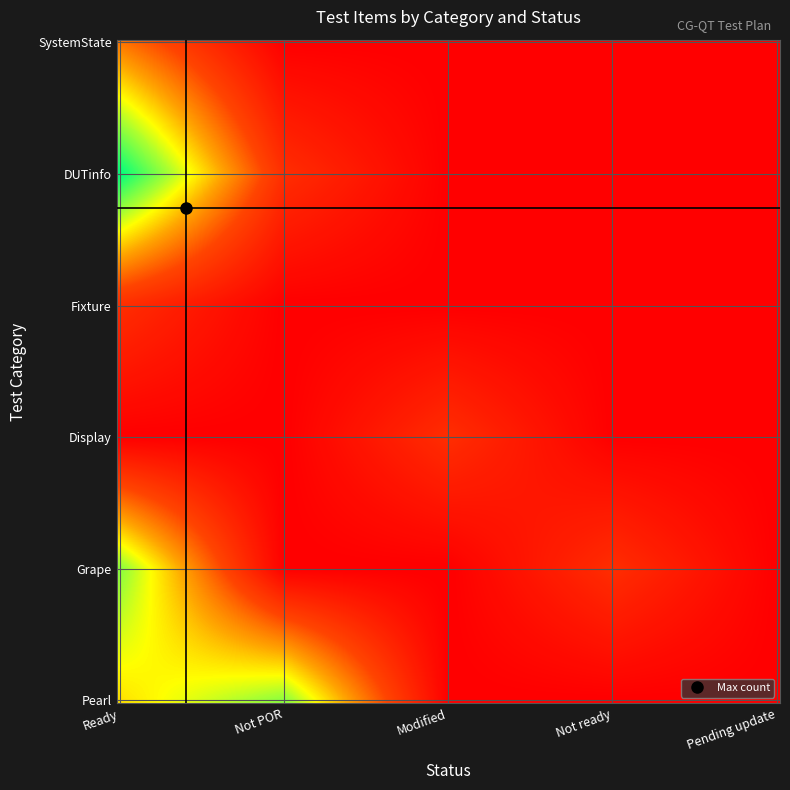

Count the number of categories in the chart.

5